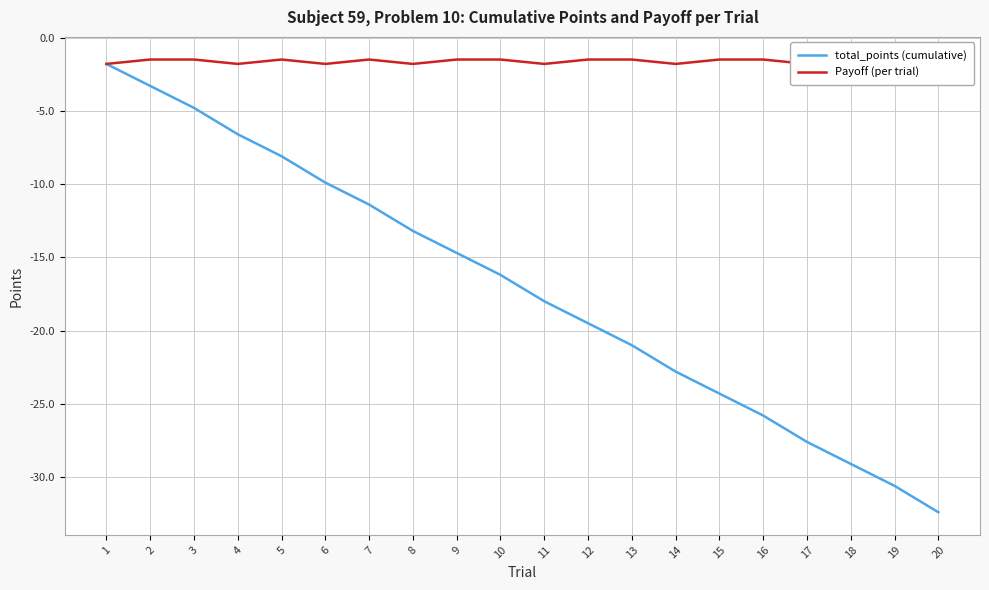

The value of Payoff (per trial) at 19 is -2.4. True or false?

False